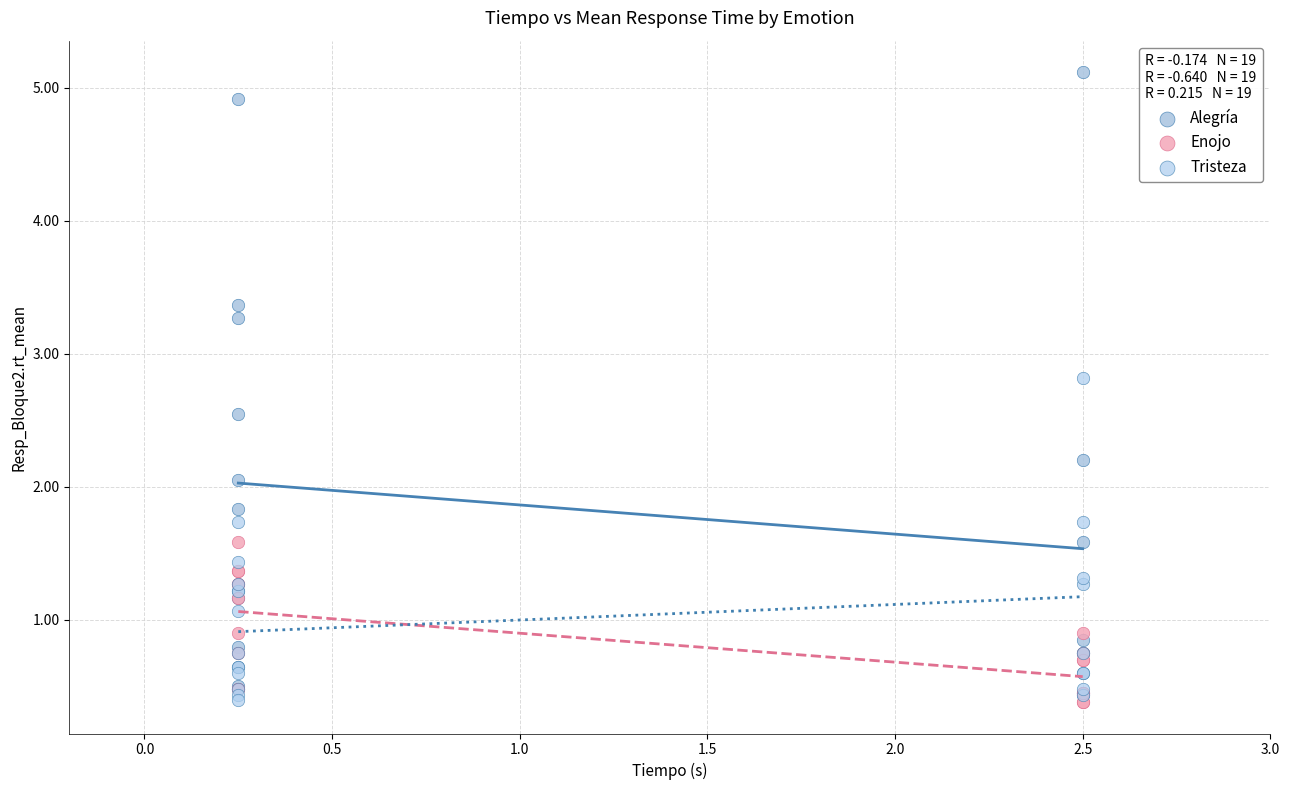

What are all the series names shown in the legend?

Alegría, Enojo, Tristeza